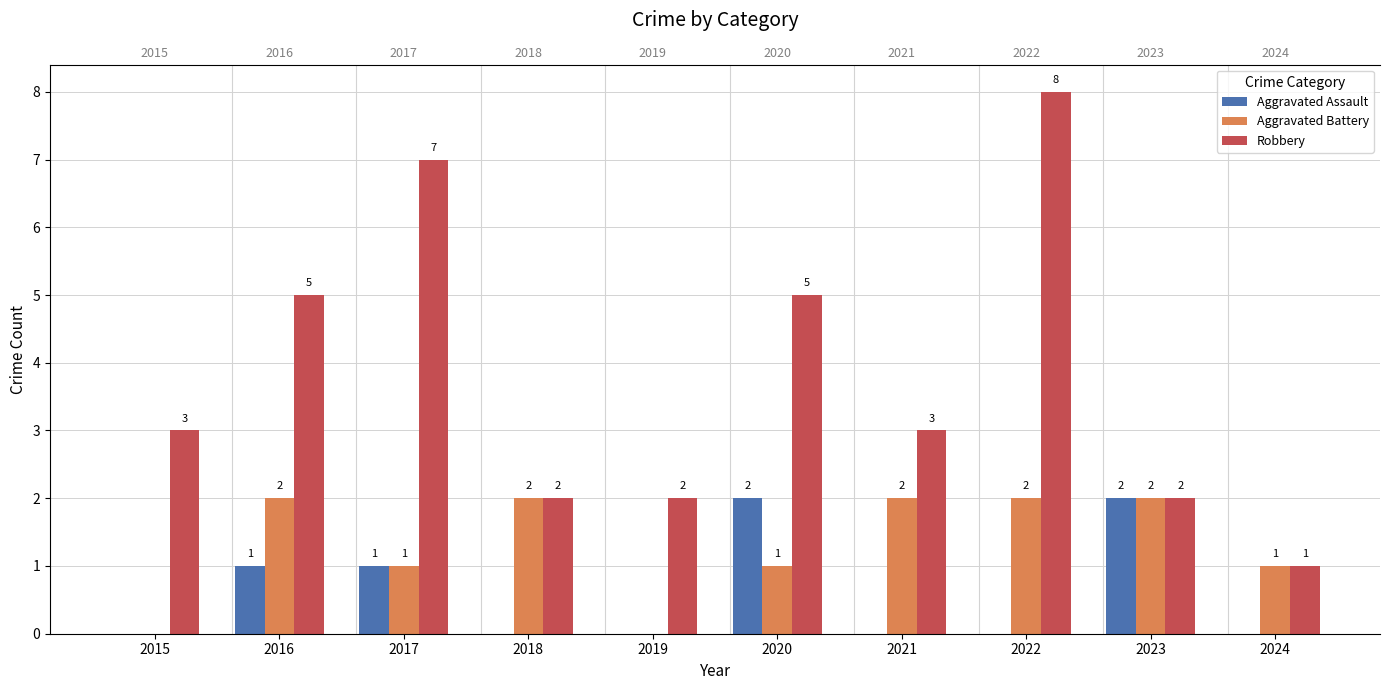

Which category has the highest value across all series?

2022